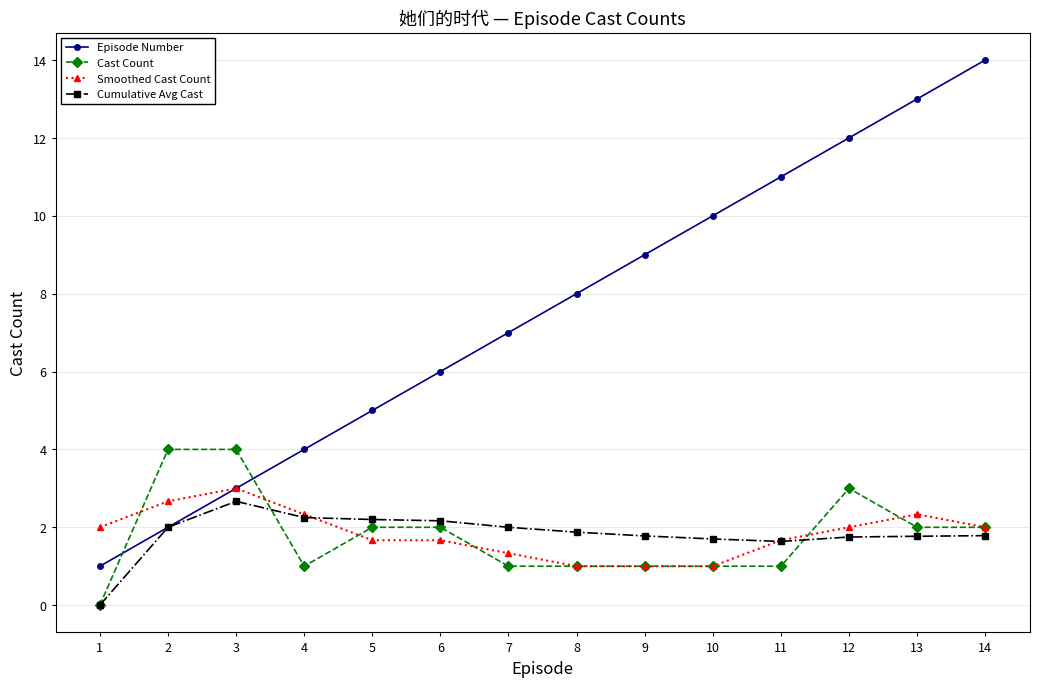

Which series ends up on top after the final intersection of Cast Count and Episode Number?

Episode Number